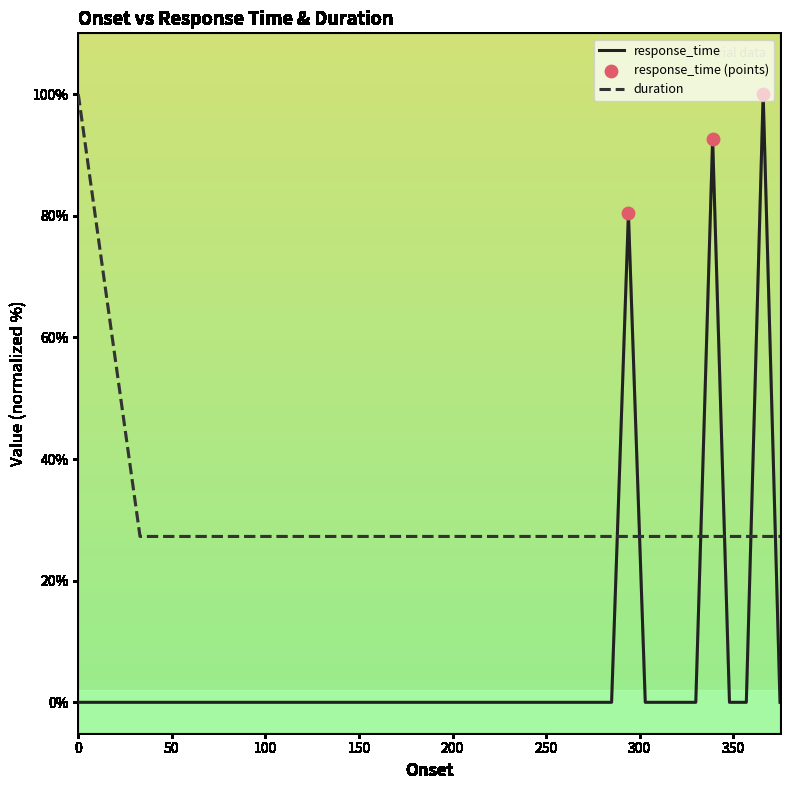

Which series has the largest total across all categories?

duration